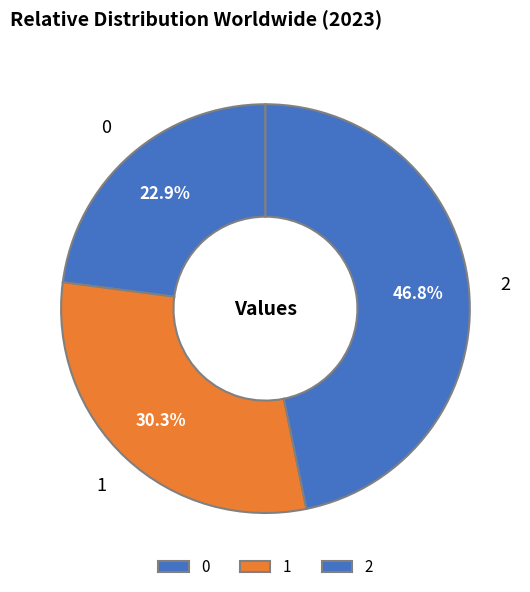

To the nearest percent, what portion does 0 represent?

23%